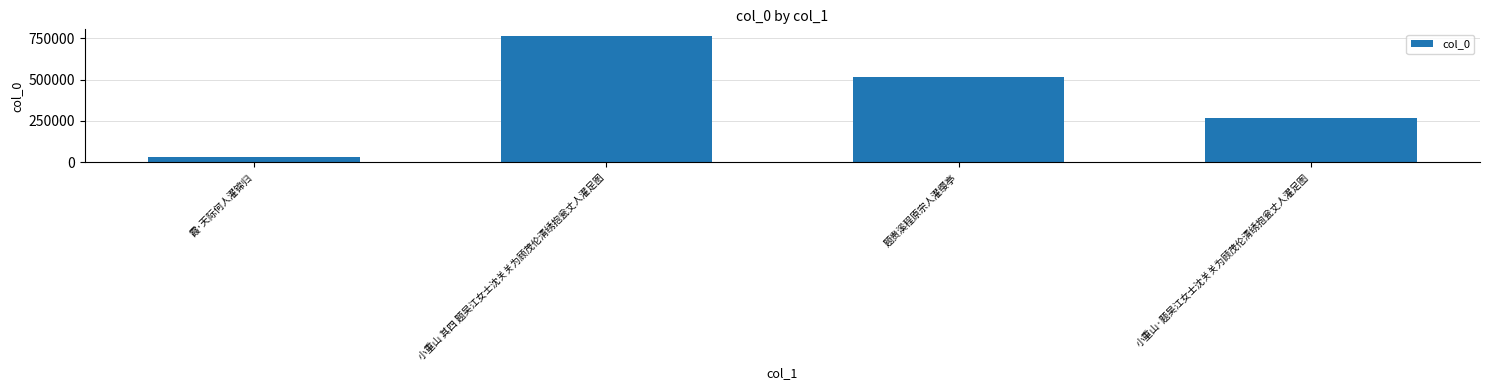

Reading right to left, what are all the values shown in this chart?

小重山·题吴江女士沈关关为顾茂伦清绣抱瓮丈人濯足图=265694	题贵溪程原宗人濯缨亭=514113	小重山 其四 题吴江女士沈关关为顾茂伦清绣抱瓮丈人濯足图=764622	霞·天际何人濯锦归=33189